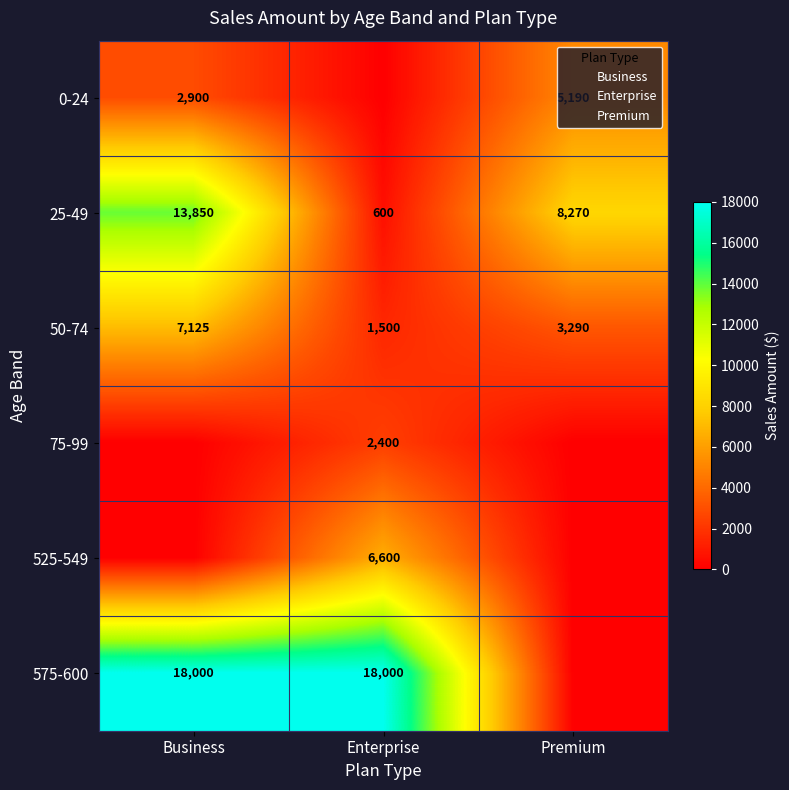

Rank the categories by 25-49 value from lowest to highest.

Enterprise, Premium, Business